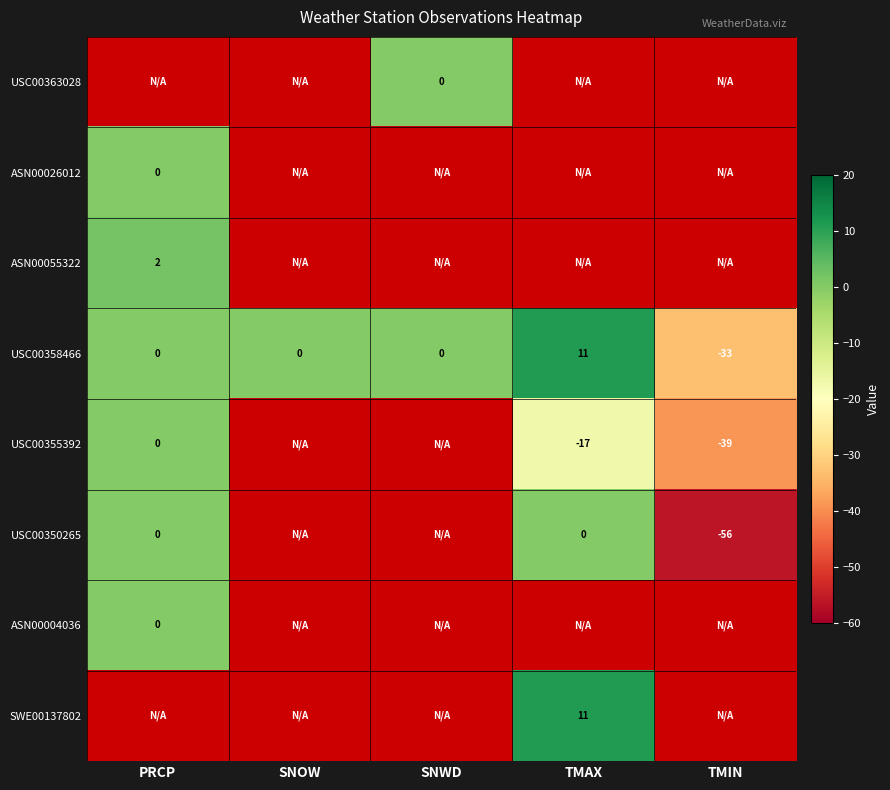

What is the minimum value for USC00358466?

-33